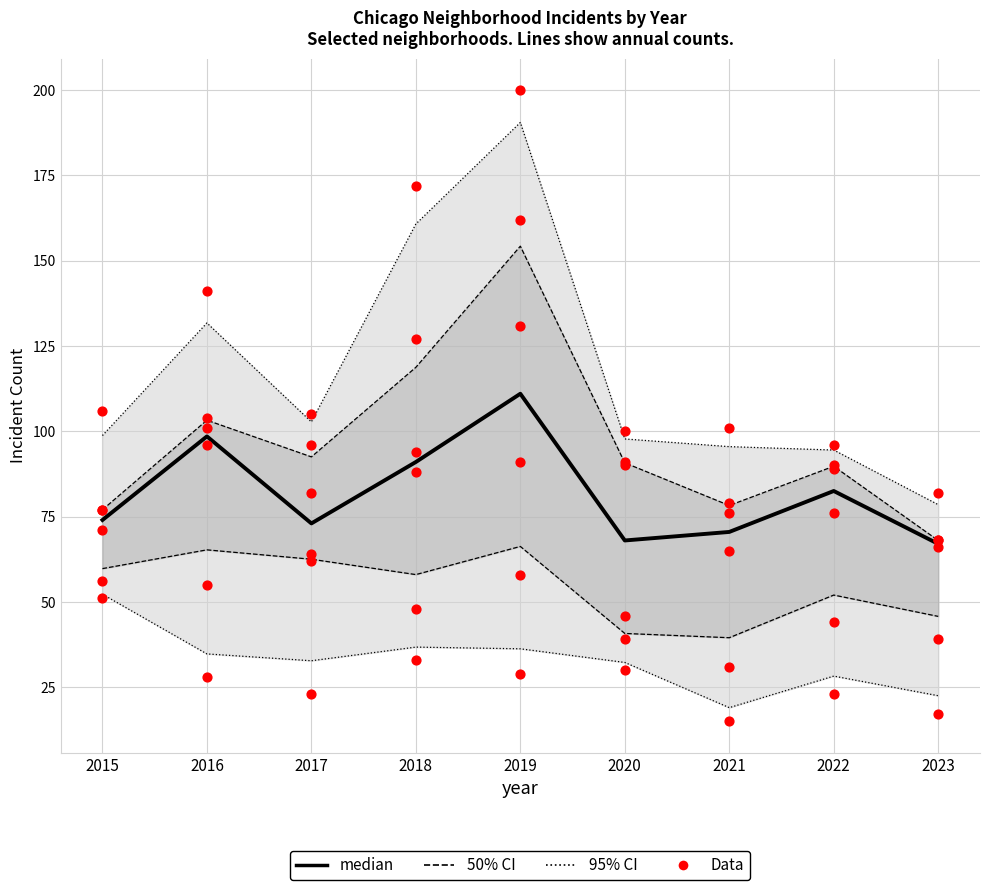

What is the ratio of the value at 2015 to the value at 2022?

0.9